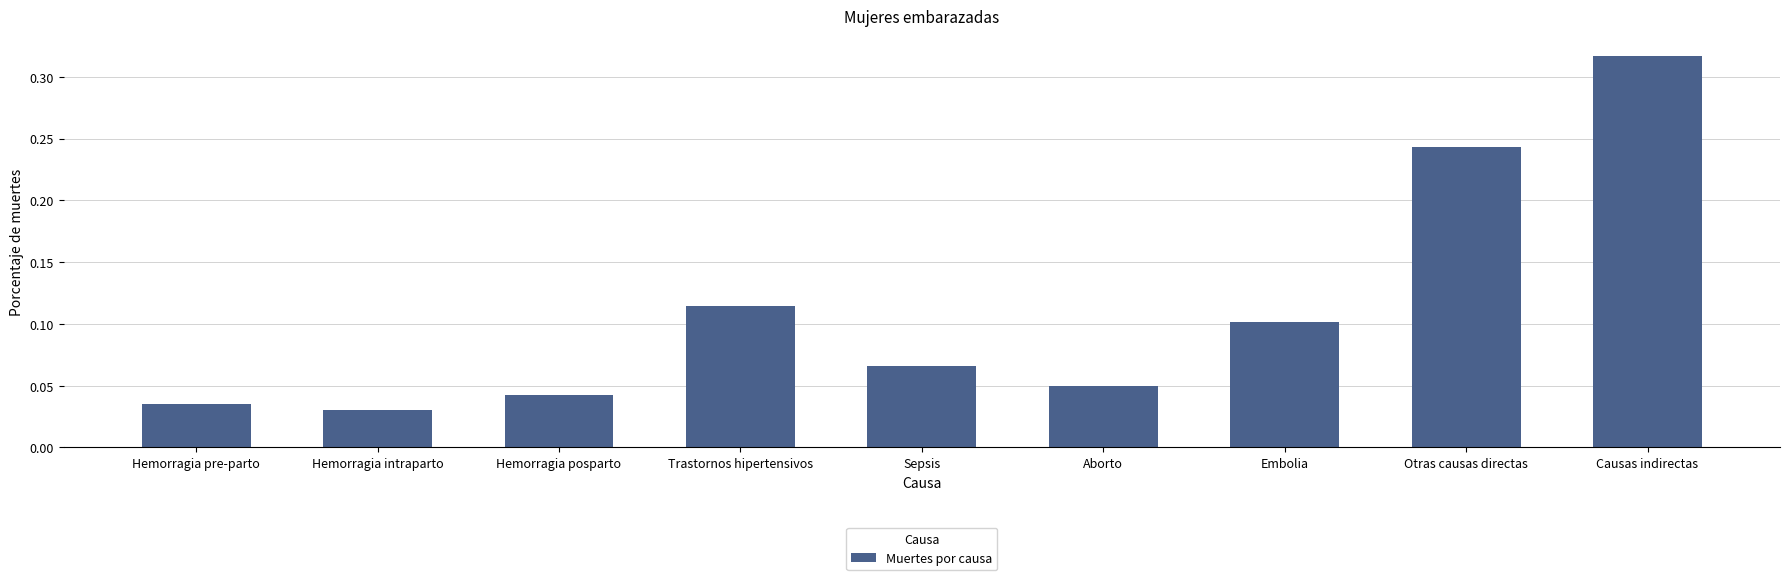

Rank the categories by value from lowest to highest.

Hemorragia intraparto, Hemorragia pre-parto, Hemorragia posparto, Aborto, Sepsis, Embolia, Trastornos hipertensivos, Otras causas directas, Causas indirectas